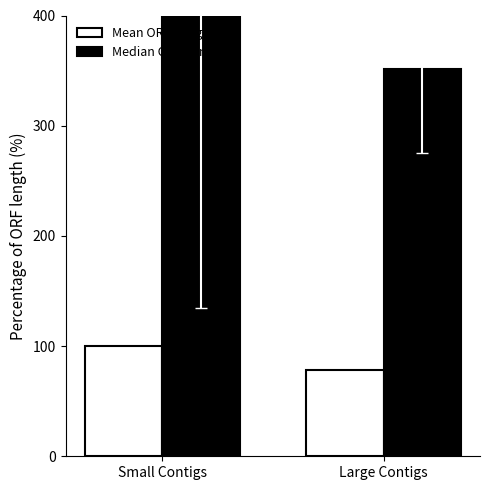

Count the number of categories in the chart.

2